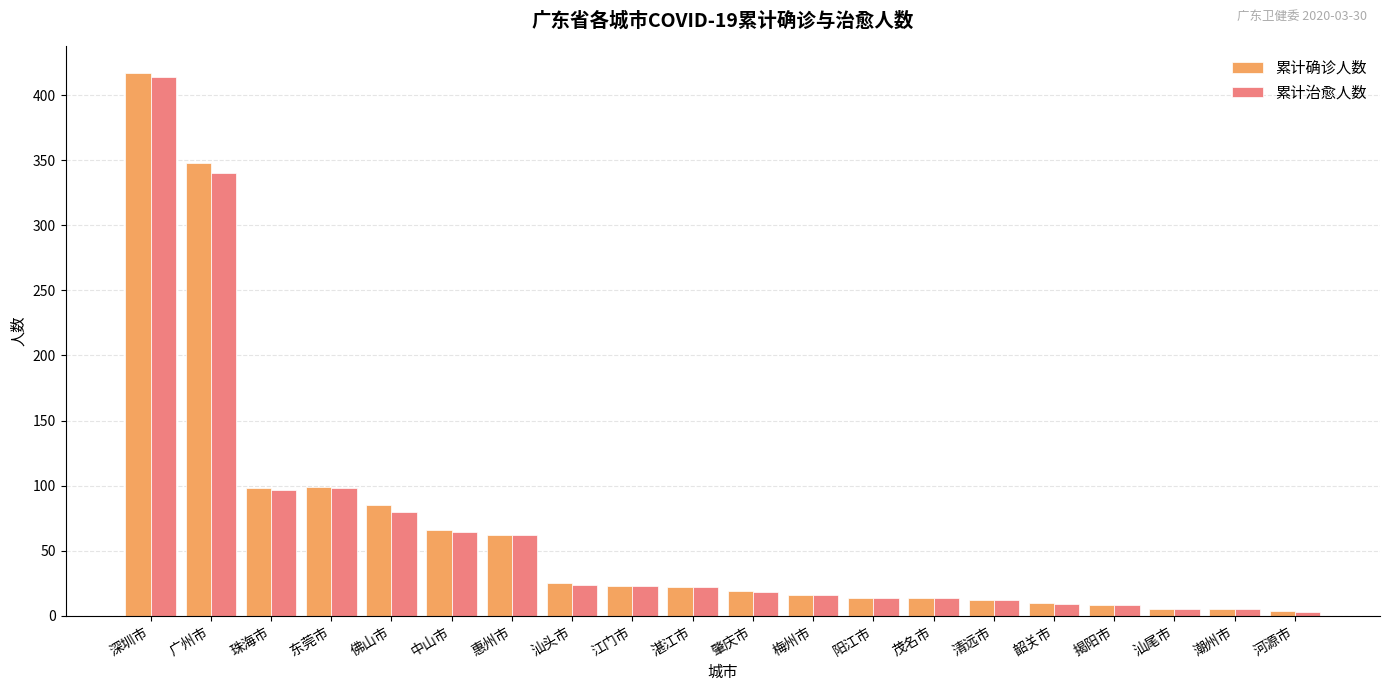

What is the highest value of the 累计治愈人数 series?

414